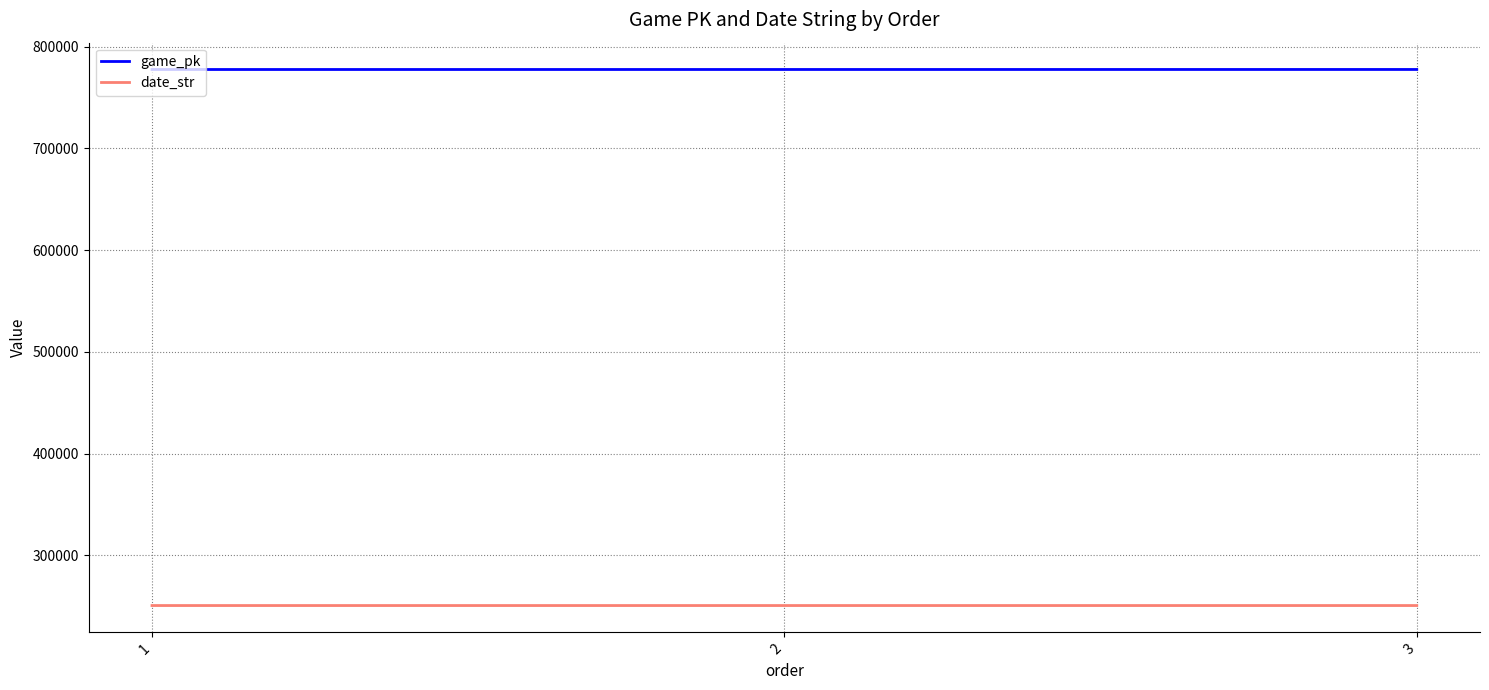

List the series in order of their peak value, lowest first.

date_str, game_pk